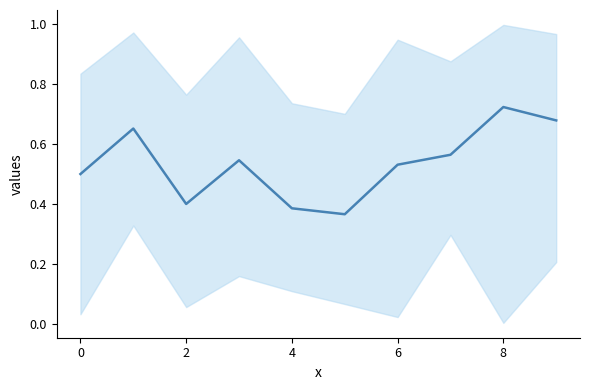

How many lines are shown in the chart?

1